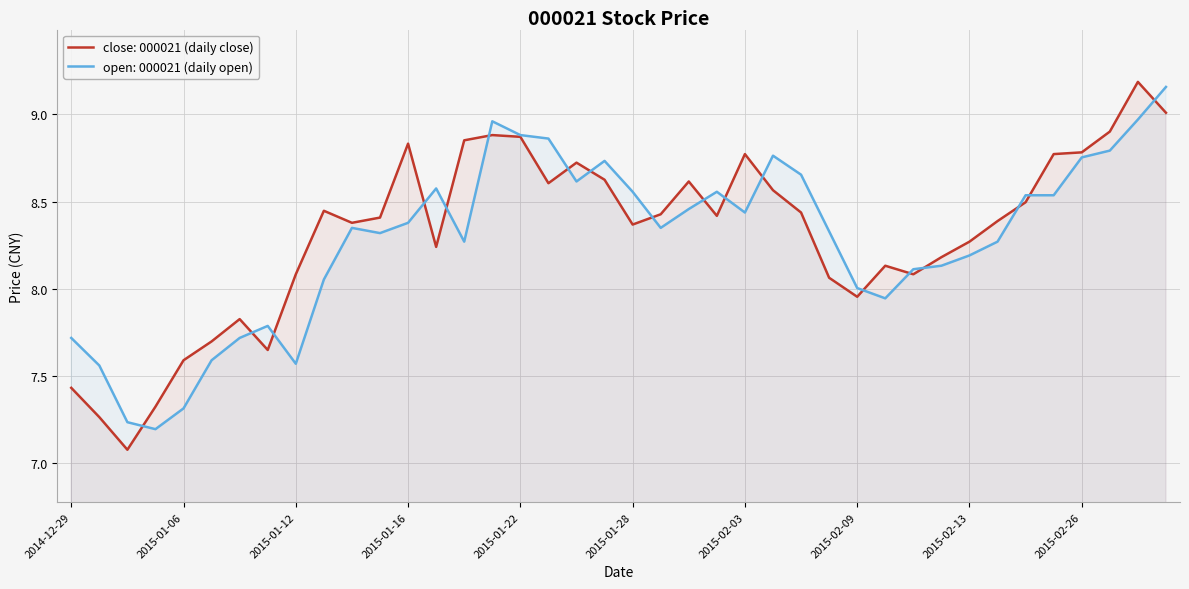

In open, how many points are lower than both neighbors (excluding endpoints)?

8